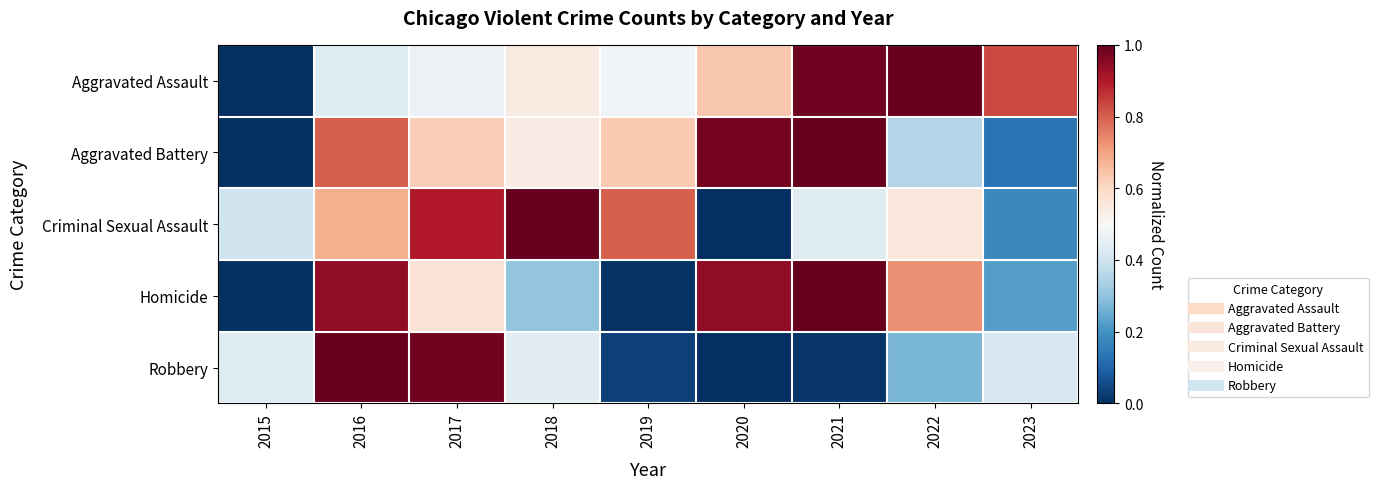

Rank the series at 2017 from highest to lowest value.

Robbery, Criminal Sexual Assault, Aggravated Battery, Homicide, Aggravated Assault